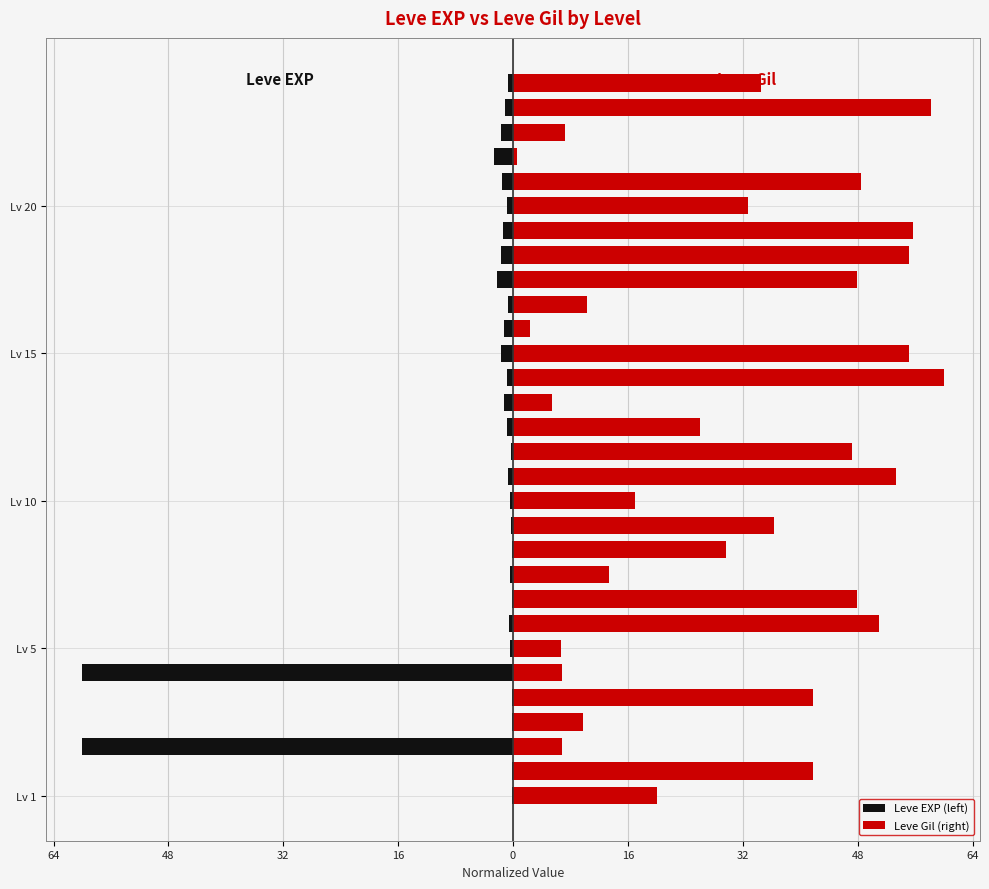

How many categories are shown in the chart?

30